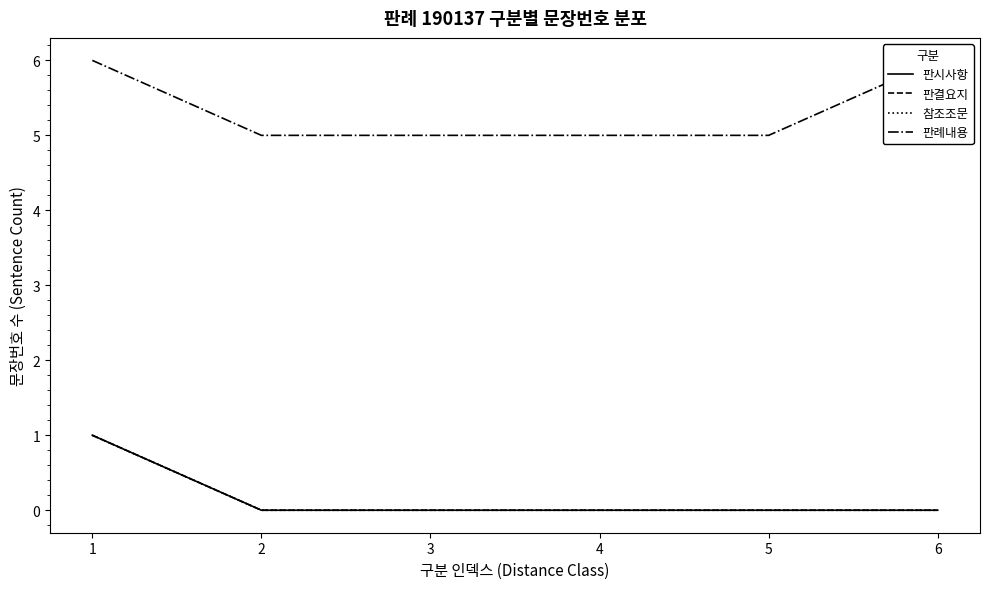

True or false: 참조조문 has more than 1 points higher than both neighbors.

False